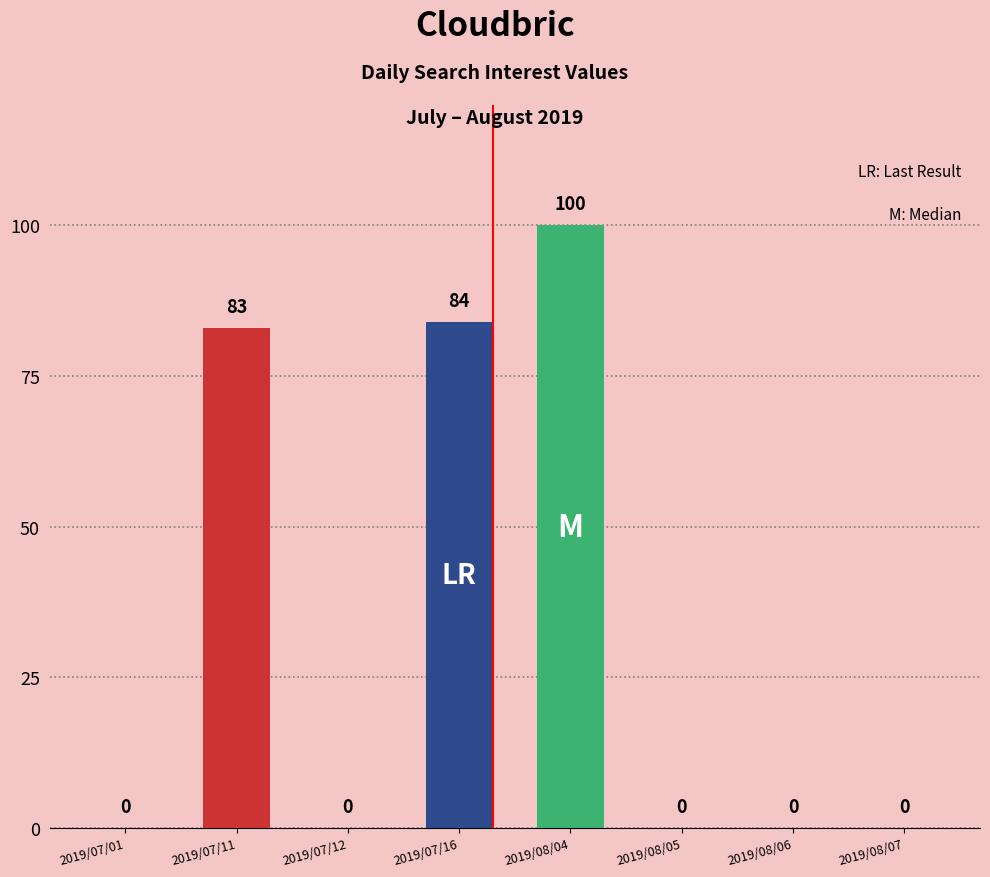

Count the number of values greater than 0.

3